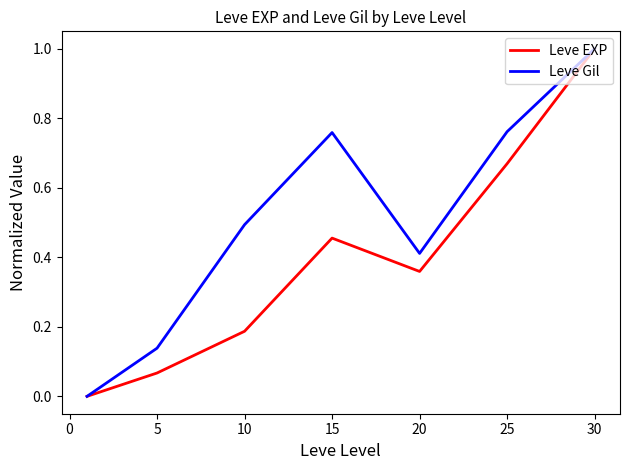

List the series in order of their overall mean, highest first.

Leve Gil, Leve EXP